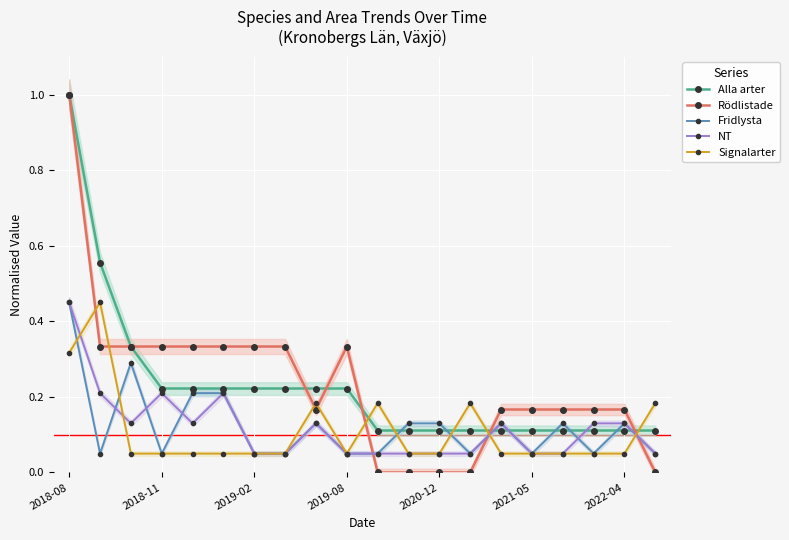

Reading left to right, what are all the values shown in this chart?

Alla arter: 1.0	0.6	0.3	0.2	0.2	0.2	0.2	0.2	0.2	0.2	0.1	0.1	0.1	0.1	0.1	0.1	0.1	0.1	0.1	0.1
Rödlistade: 1.0	0.3	0.3	0.3	0.3	0.3	0.3	0.3	0.2	0.3	0.0	0.0	0.0	0.0	0.2	0.2	0.2	0.2	0.2	0.0
Fridlysta: 0.4	0.1	0.3	0.1	0.2	0.2	0.1	0.1	0.1	0.1	0.1	0.1	0.1	0.1	0.1	0.1	0.1	0.1	0.1	0.1
NT: 0.4	0.2	0.1	0.2	0.1	0.2	0.1	0.1	0.1	0.1	0.1	0.1	0.1	0.1	0.1	0.1	0.1	0.1	0.1	0.1
Signalarter: 0.3	0.4	0.1	0.1	0.1	0.1	0.1	0.1	0.2	0.1	0.2	0.1	0.1	0.2	0.1	0.1	0.1	0.1	0.1	0.2